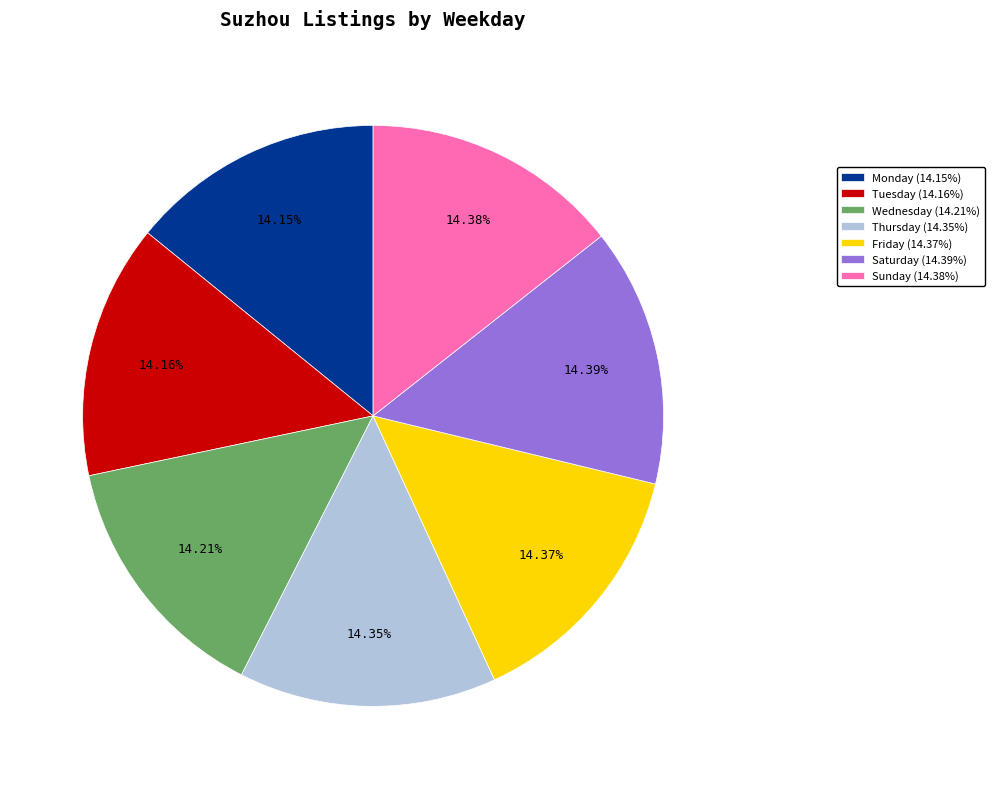

True or false: Sunday accounts for 14% of the total.

True